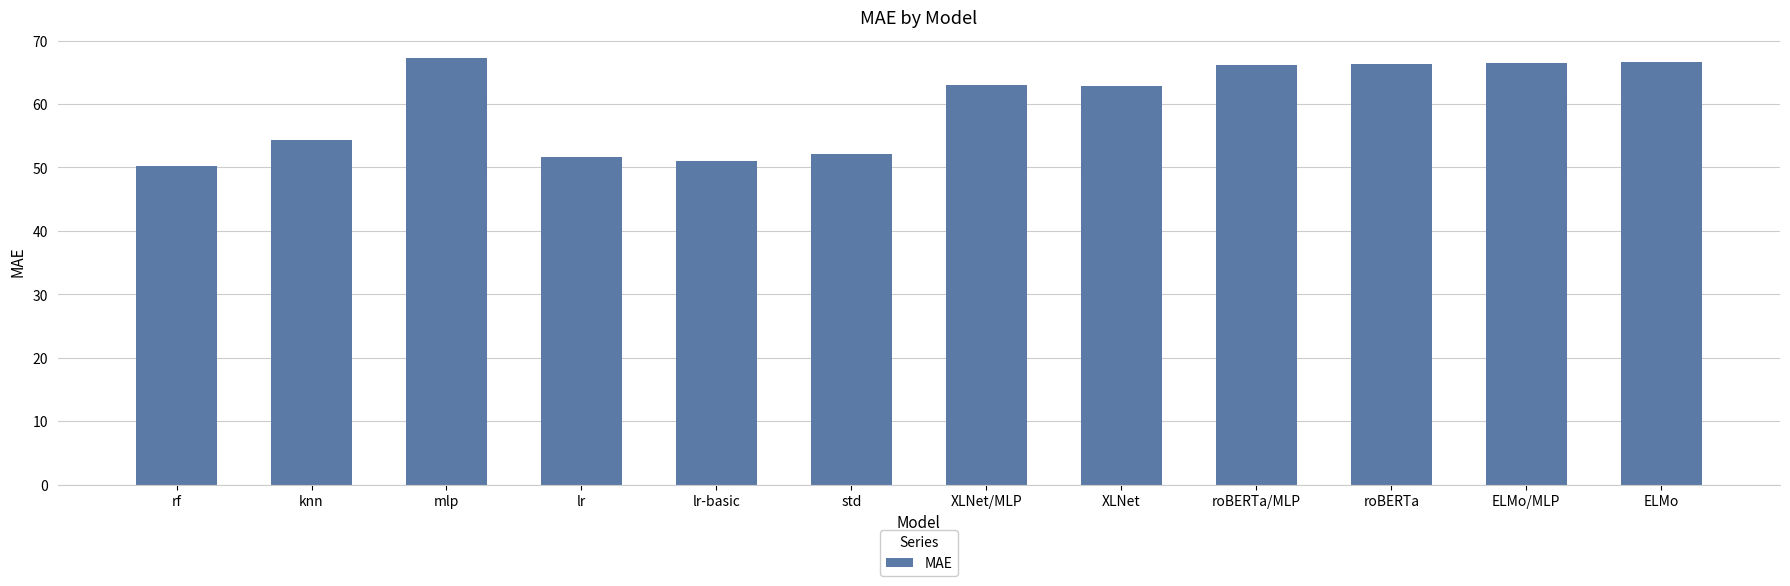

Is it true that the value at ELMo is 40.3?

False